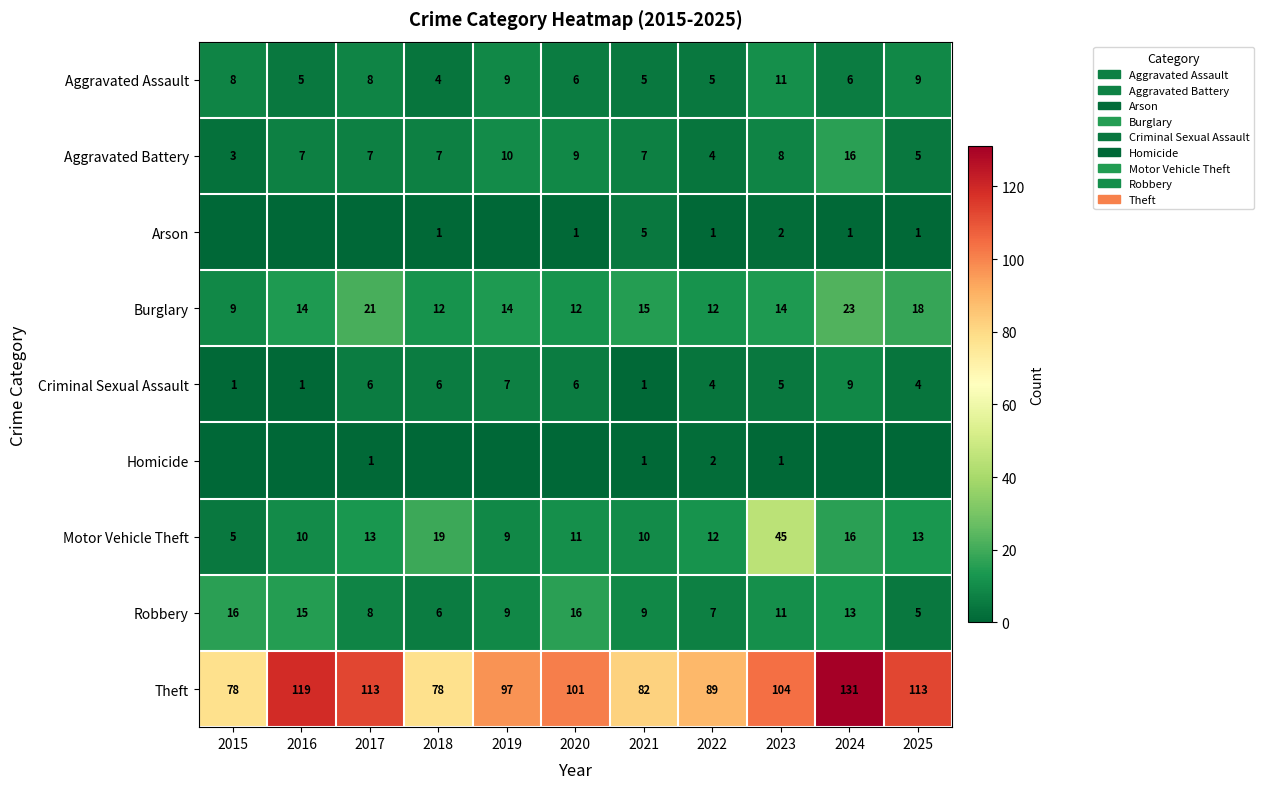

What is the sum of the Theft values at 2017 and 2022?

202